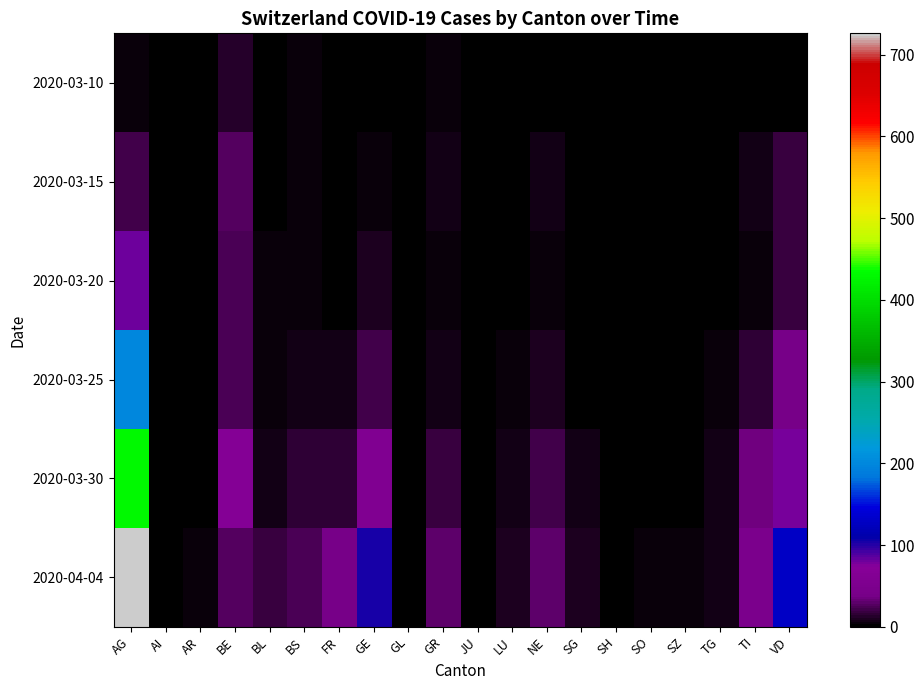

Reading left to right, list all the values displayed in this chart.

2020-03-10: AG=5	AI=0	AR=0	BE=14	BL=1	BS=5	FR=0	GE=1	GL=0	GR=3	JU=0	LU=0	NE=2	SG=0	SH=0	SO=0	SZ=0	TG=0	TI=1	VD=2
2020-03-15: AG=22	AI=0	AR=0	BE=28	BL=2	BS=4	FR=0	GE=4	GL=0	GR=8	JU=0	LU=0	NE=6	SG=1	SH=0	SO=0	SZ=2	TG=0	TI=6	VD=19
2020-03-20: AG=81	AI=0	AR=0	BE=23	BL=3	BS=4	FR=1	GE=9	GL=0	GR=3	JU=0	LU=0	NE=3	SG=0	SH=0	SO=0	SZ=0	TG=0	TI=3	VD=19
2020-03-25: AG=199	AI=0	AR=2	BE=25	BL=5	BS=8	FR=6	GE=22	GL=0	GR=8	JU=0	LU=3	NE=9	SG=1	SH=0	SO=1	SZ=0	TG=3	TI=15	VD=38
2020-03-30: AG=430	AI=0	AR=2	BE=67	BL=7	BS=15	FR=17	GE=57	GL=2	GR=19	JU=0	LU=7	NE=20	SG=7	SH=0	SO=0	SZ=2	TG=6	TI=35	VD=78
2020-04-04: AG=726	AI=0	AR=3	BE=28	BL=19	BS=24	FR=37	GE=104	GL=2	GR=30	JU=0	LU=9	NE=30	SG=9	SH=1	SO=3	SZ=5	TG=7	TI=48	VD=128